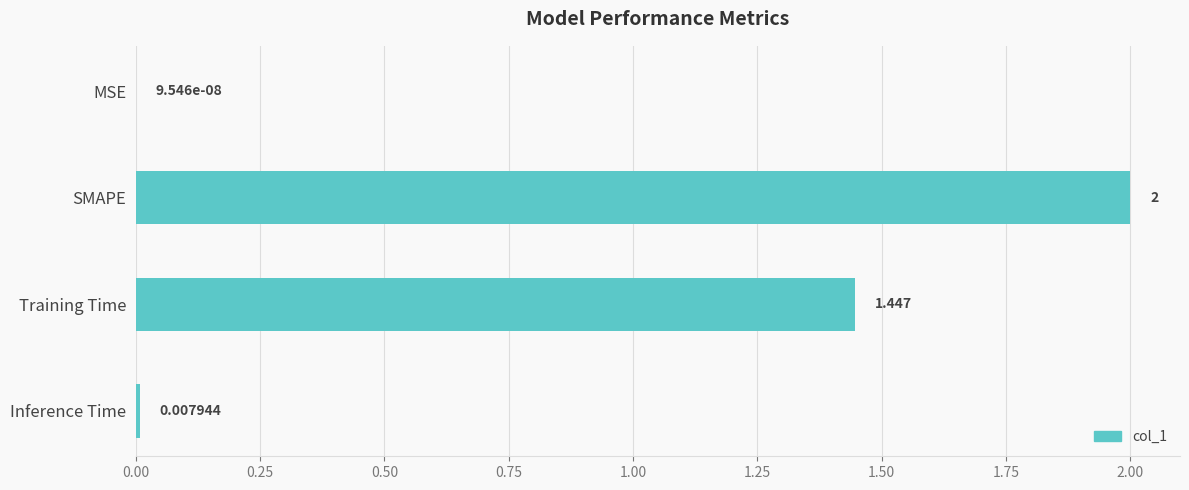

Which label corresponds to the largest value in the chart?

SMAPE